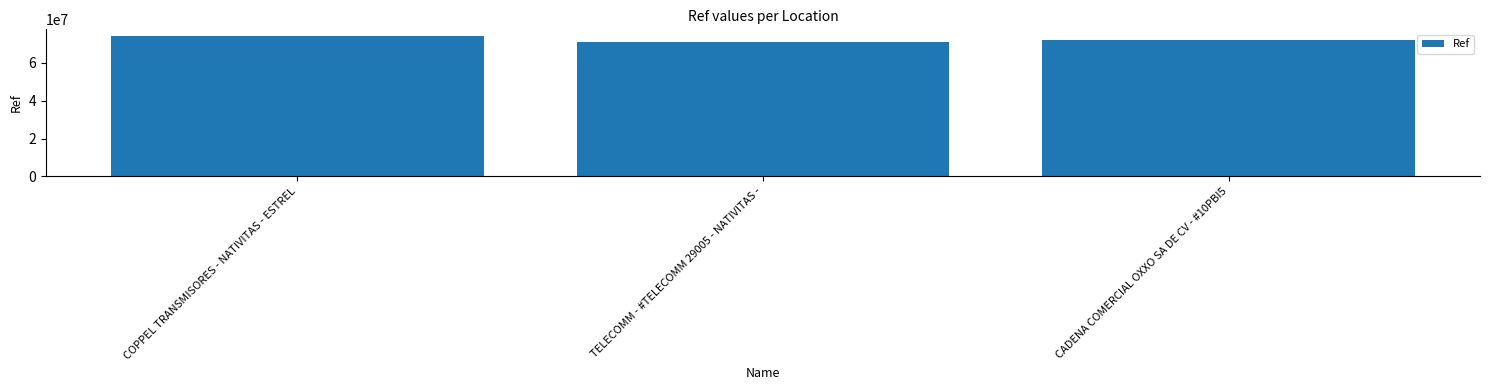

The chart shows a value of 73879815 at COPPEL TRANSMISORES - NATIVITAS - ESTREL. True or false?

True